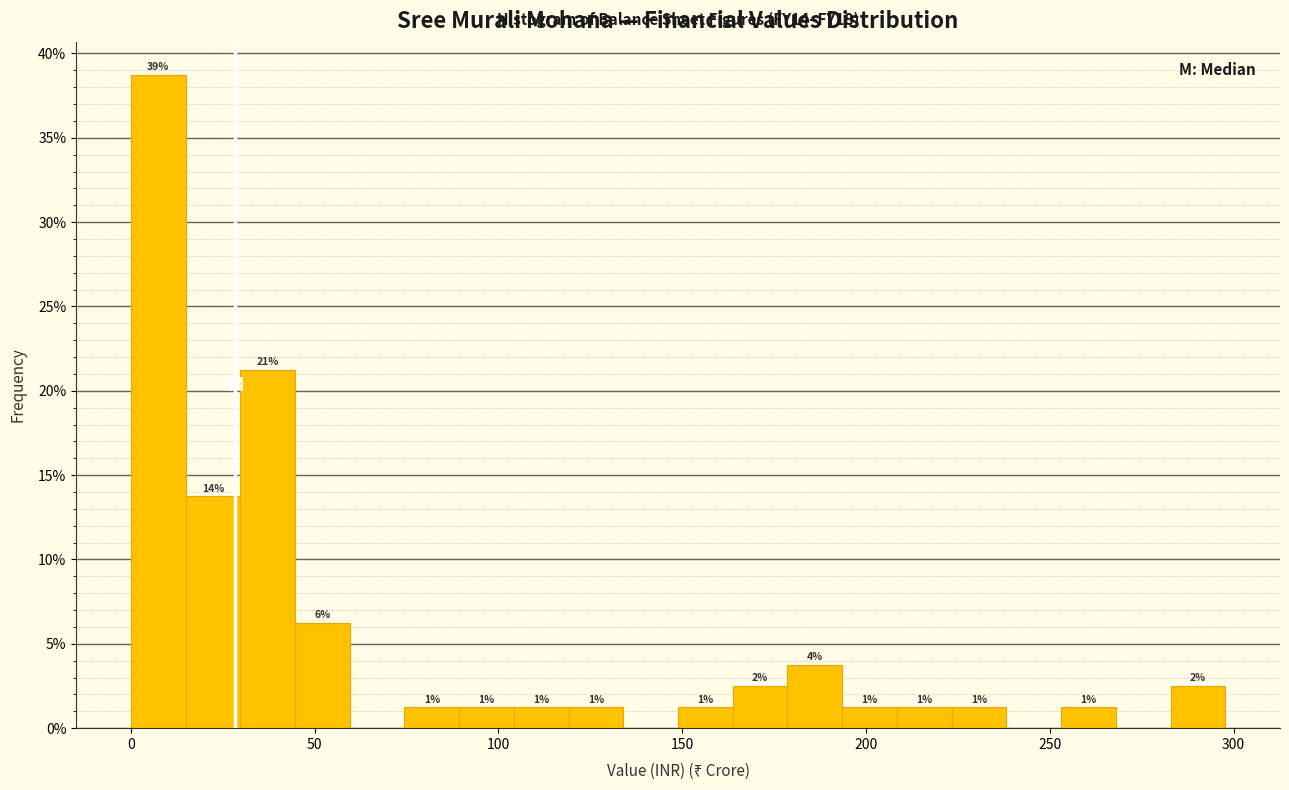

Around what value on the x-axis is the tallest bar? Give the approximate position of its centre, as read against the axis.

5